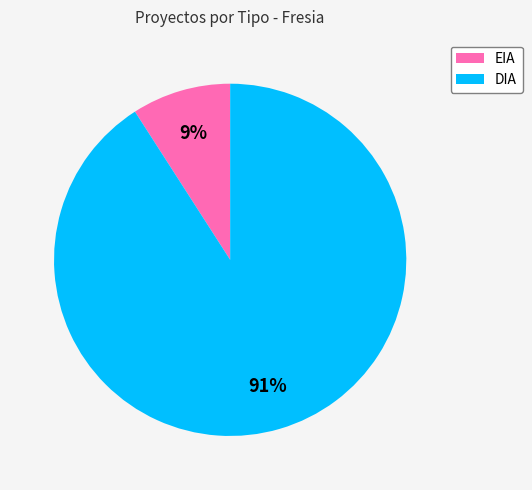

Count the number of slices in the pie.

2